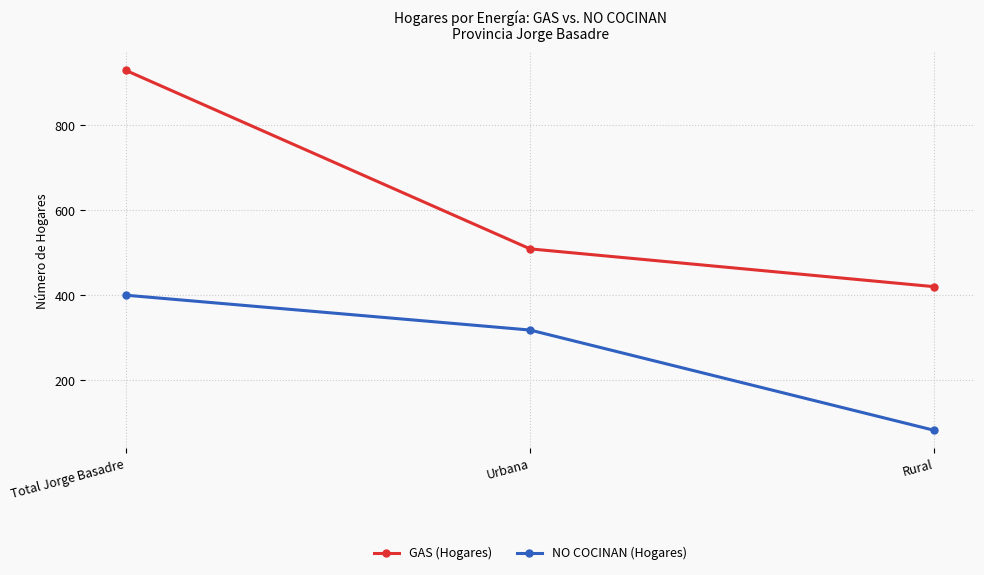

What is the label of the 2nd point from the left?

Urbana